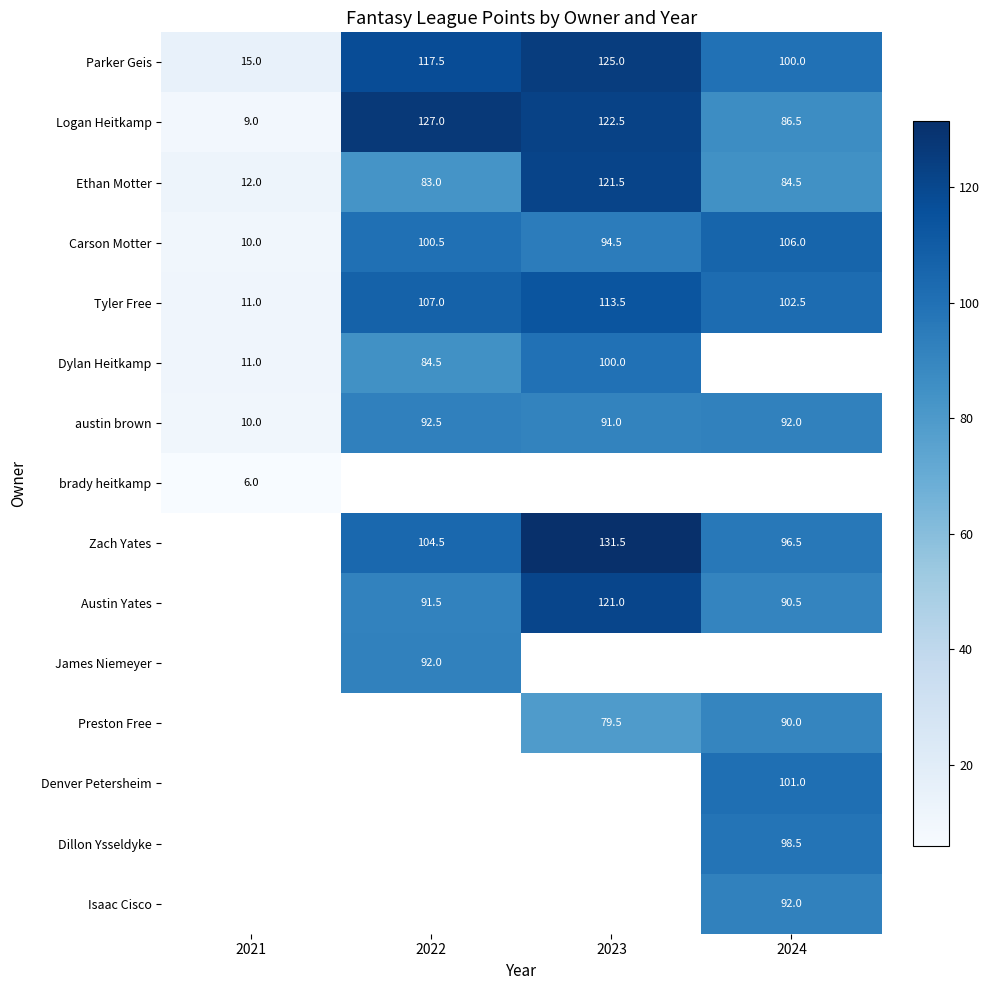

The value of Parker Geis at 2021 is 15.0. True or false?

True